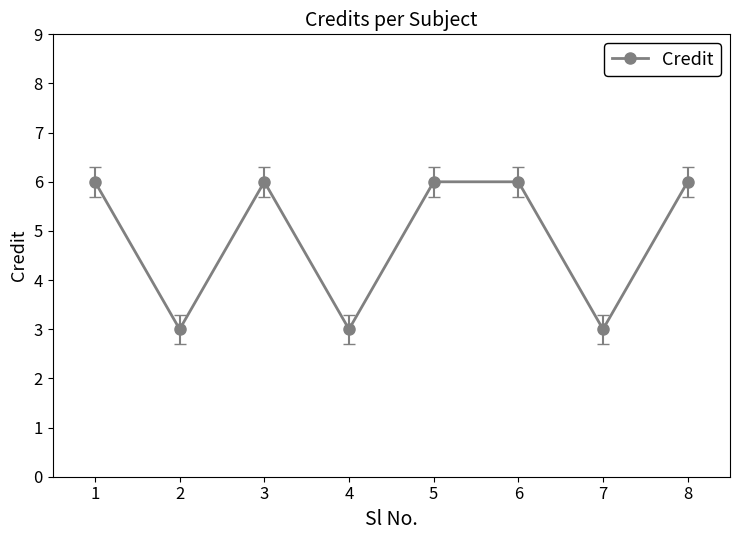

The value at 1 is 6. True or false?

True